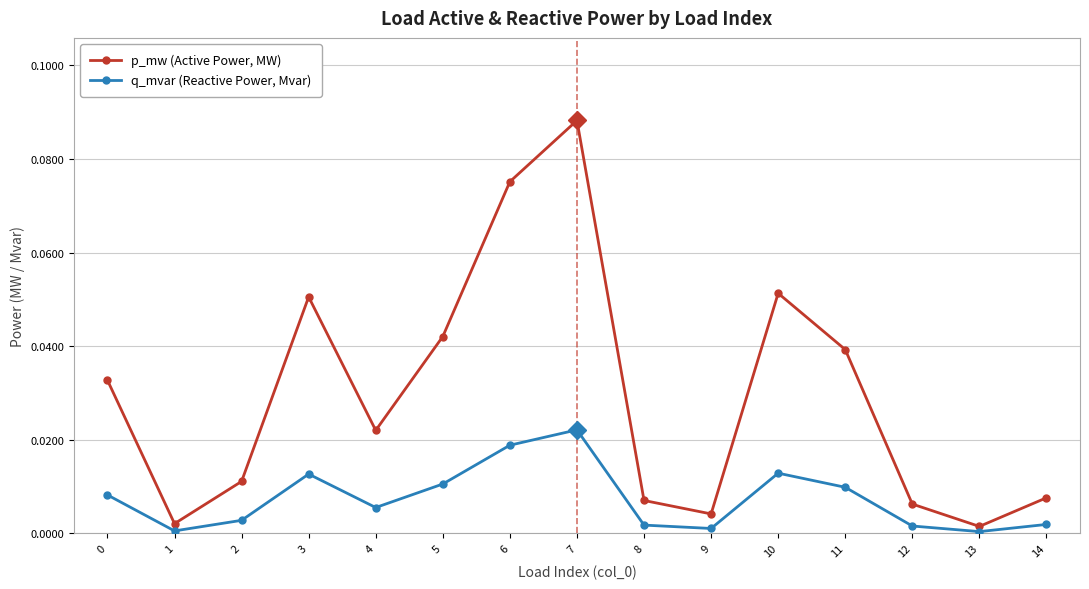

Does the chart display data point markers on the line(s)?

Yes